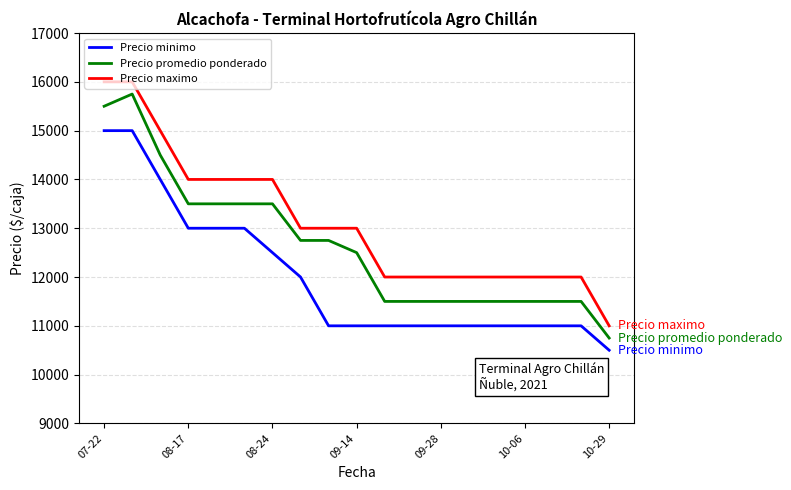

Which series has the largest total across all categories?

Precio maximo